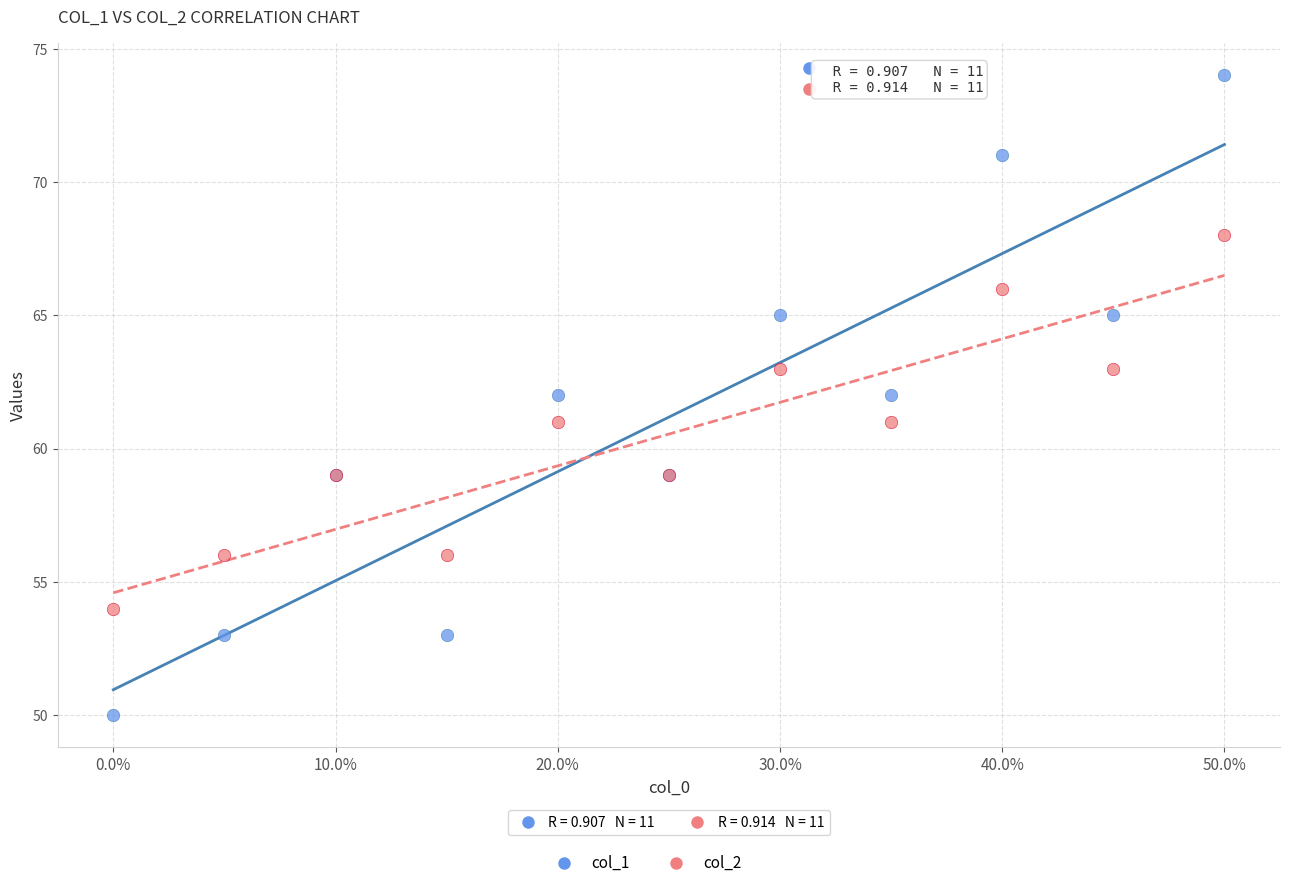

Which series contains the lowest Y value?

col_1